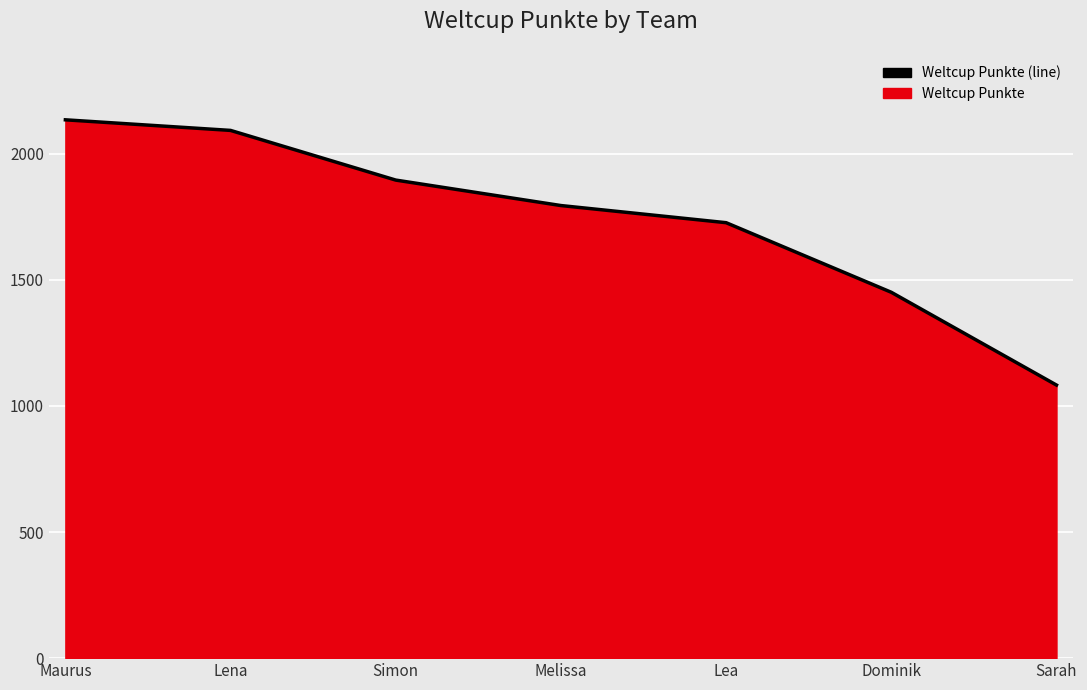

The value at Lena is 3199. True or false?

False